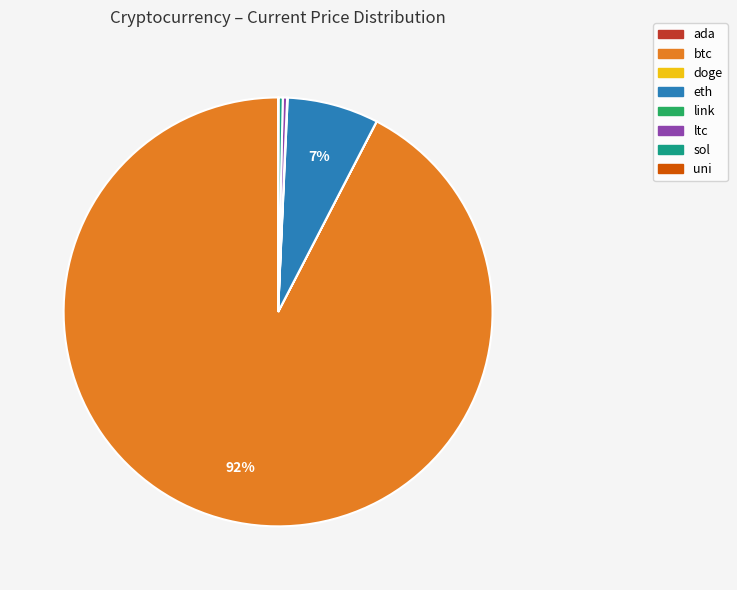

What percentage is the eth slice, to the nearest percent?

7%